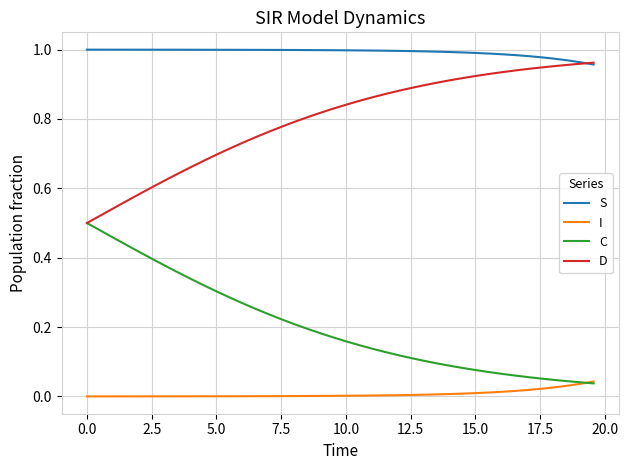

True or false: C and S cross at least once.

False